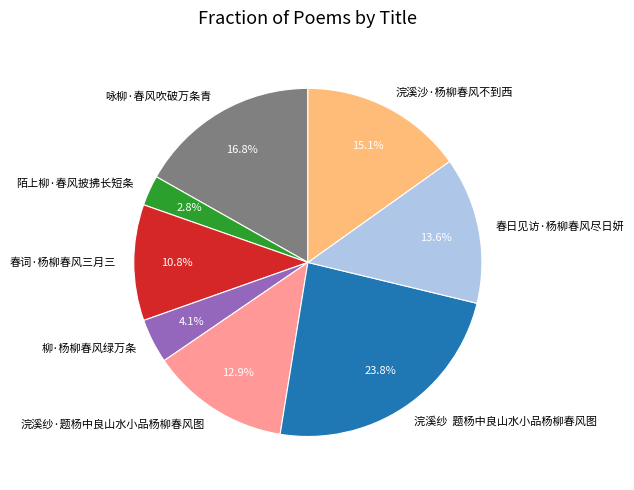

Which category has the biggest portion of the pie?

浣溪纱 题杨中良山水小品杨柳春风图